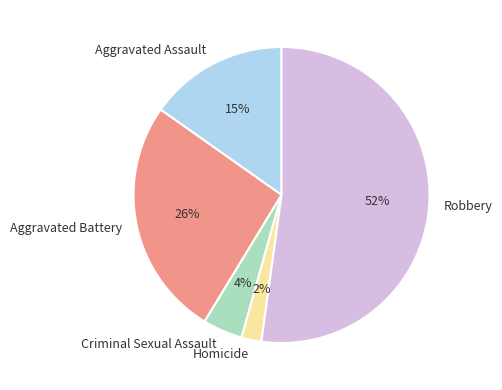

To the nearest percent, what portion does Aggravated Assault represent?

15%